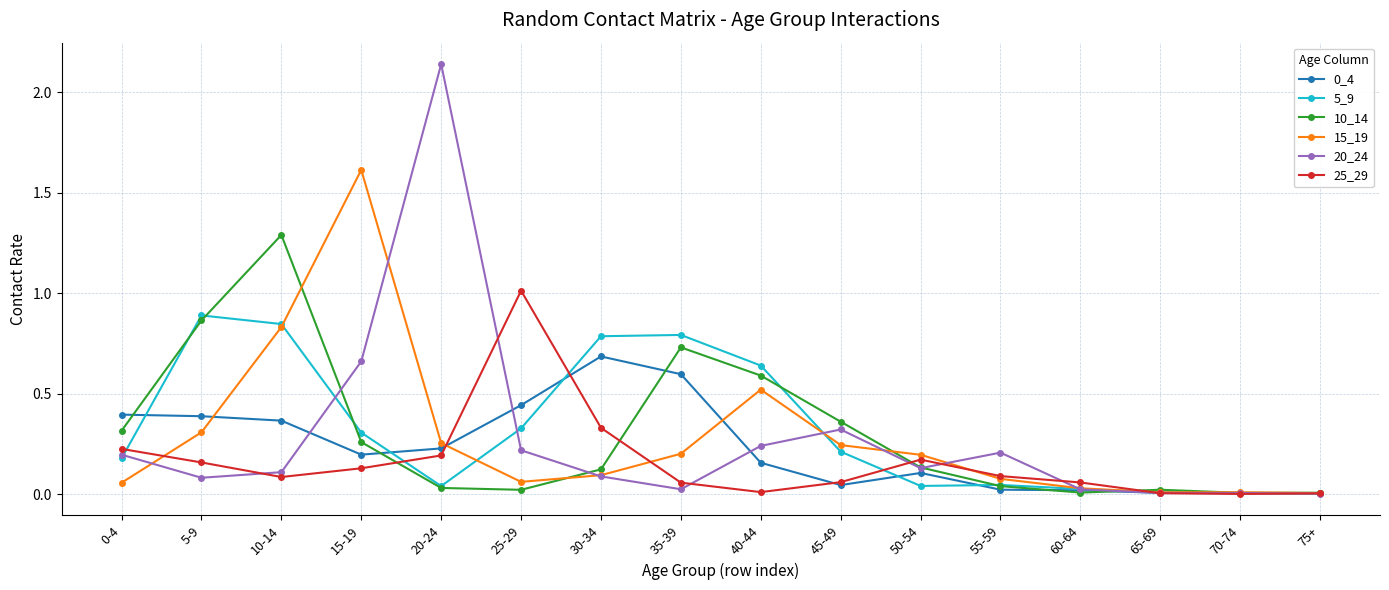

What is the difference between the 10_14 values at 50-54 and 10-14?

1.2